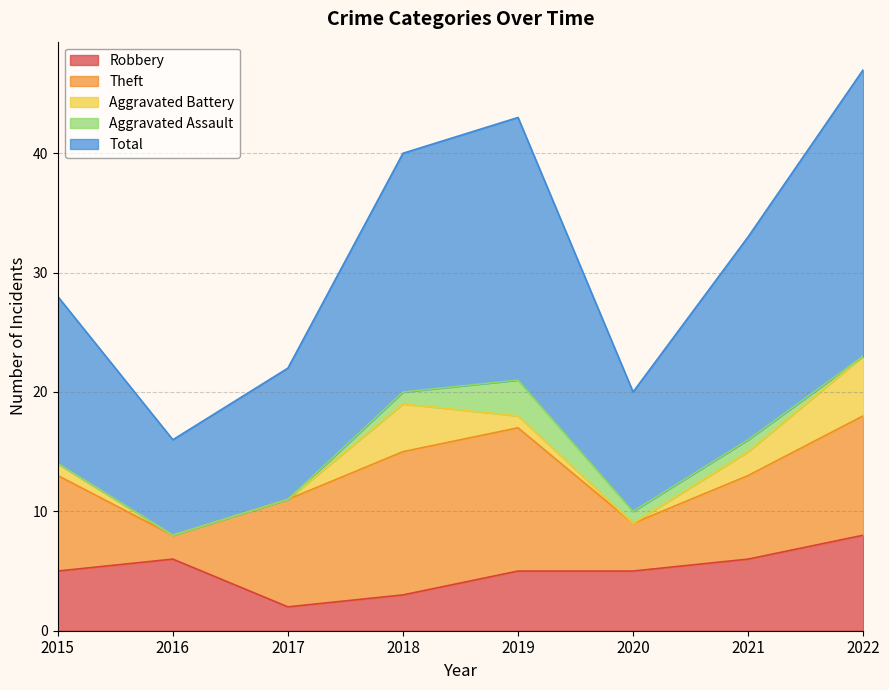

Reading right to left, extract all data points from this chart.

Robbery: 2022=8	2021=6	2020=5	2019=5	2018=3	2017=2	2016=6	2015=5
Theft: 2022=10	2021=7	2020=4	2019=12	2018=12	2017=9	2016=2	2015=8
Aggravated Battery: 2022=5	2021=2	2020=0	2019=1	2018=4	2017=0	2016=0	2015=1
Aggravated Assault: 2022=0	2021=1	2020=1	2019=3	2018=1	2017=0	2016=0	2015=0
Total: 2022=24	2021=17	2020=10	2019=22	2018=20	2017=11	2016=8	2015=14